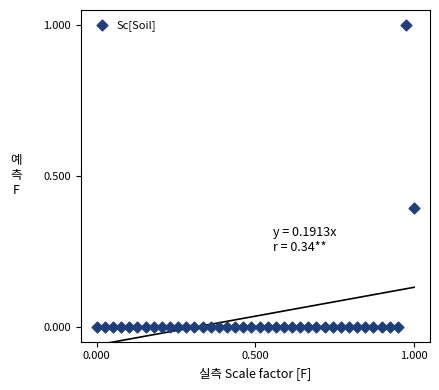

What is the range of X values (max minus min)?

1.0